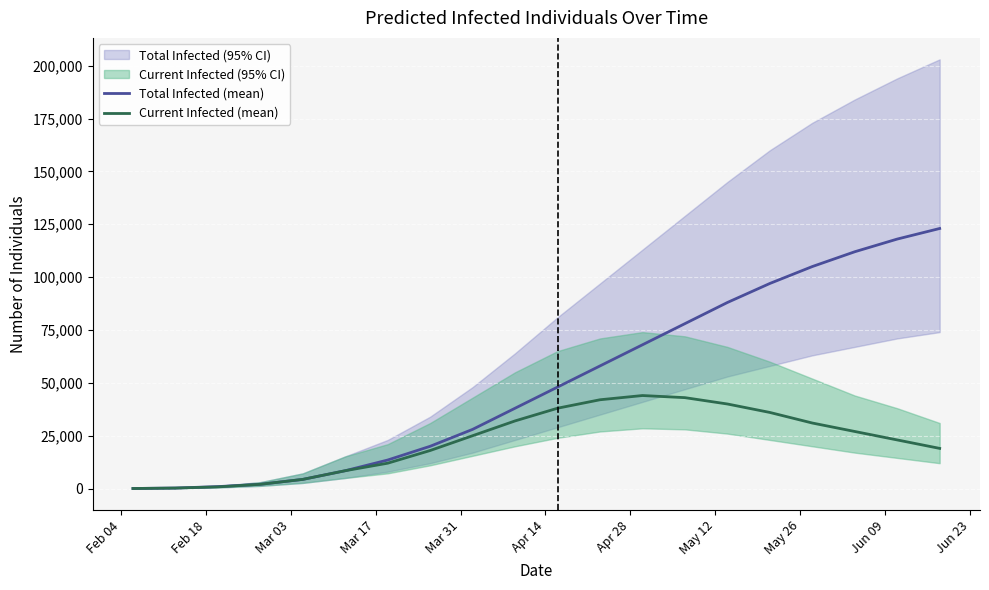

True or false: Total Infected (mean) and Current Infected (mean) intersect in this chart.

False